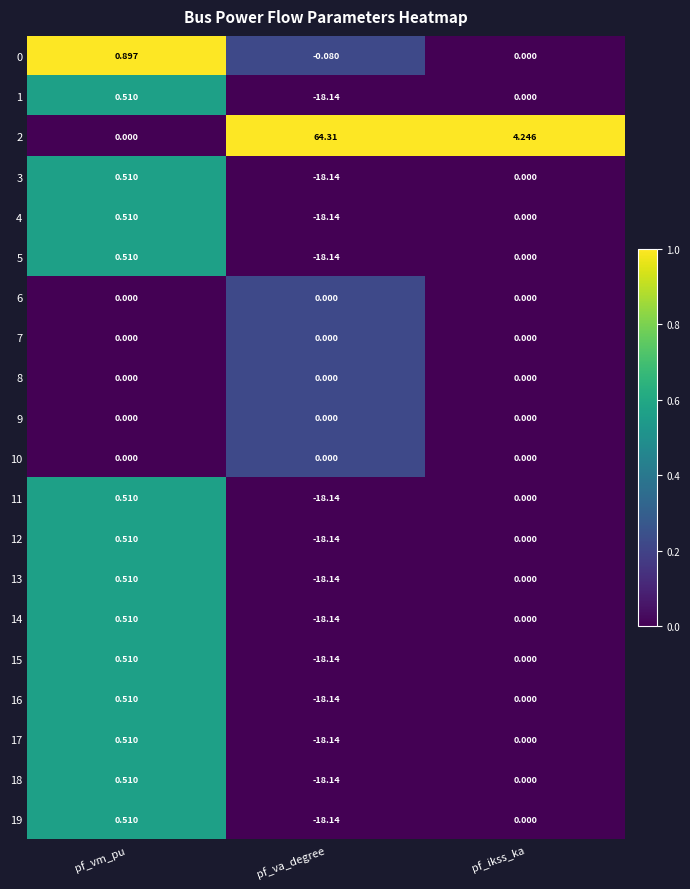

At which category is the sum across all series the highest?

pf_vm_pu